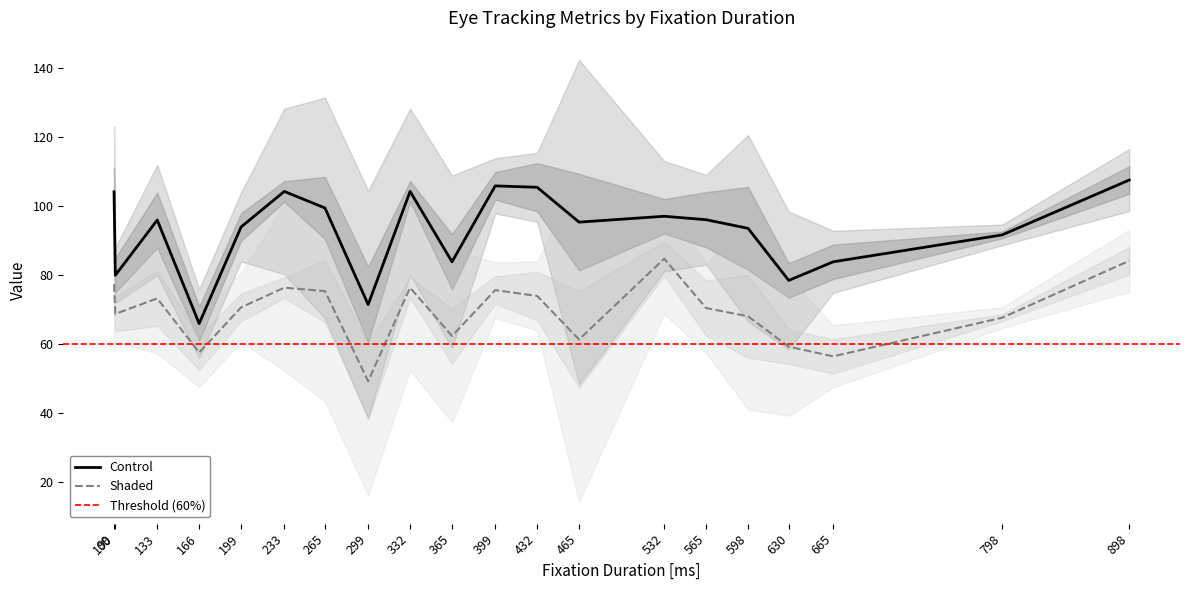

Is this an area chart (filled region under the line)?

No